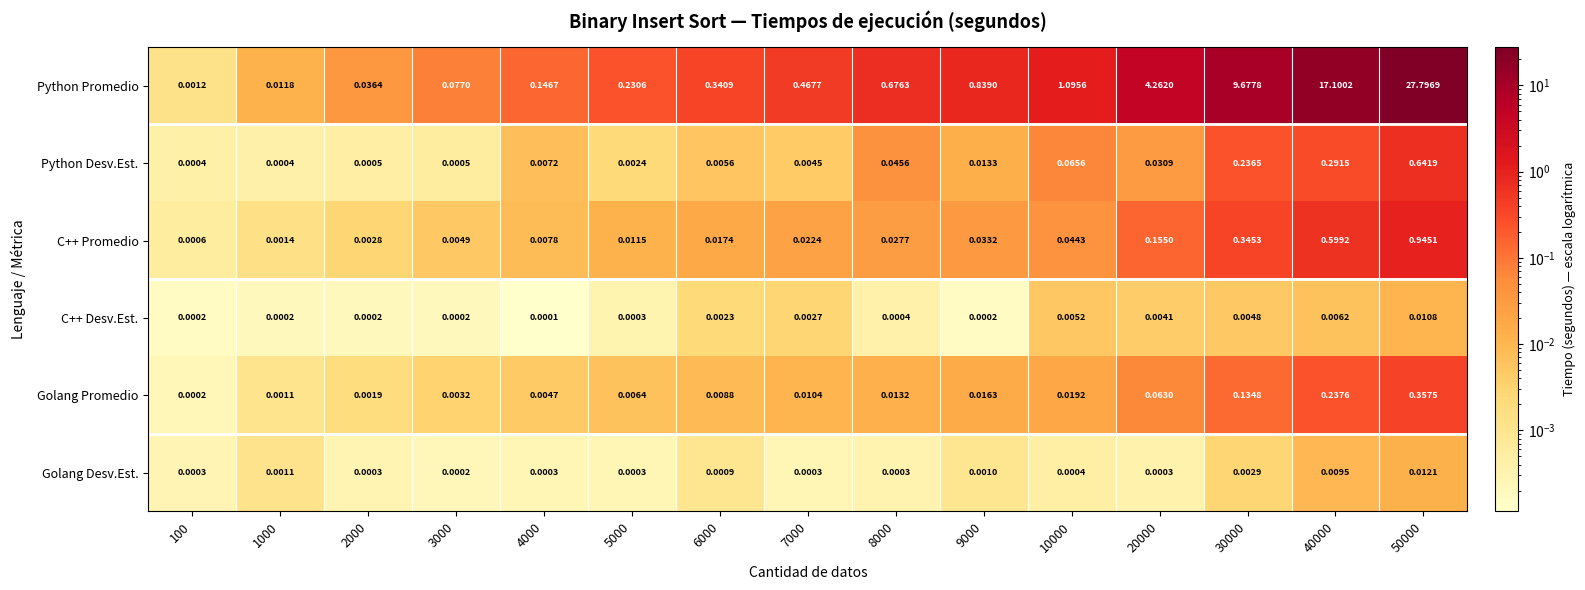

Which series has the largest total across all categories?

Python Promedio